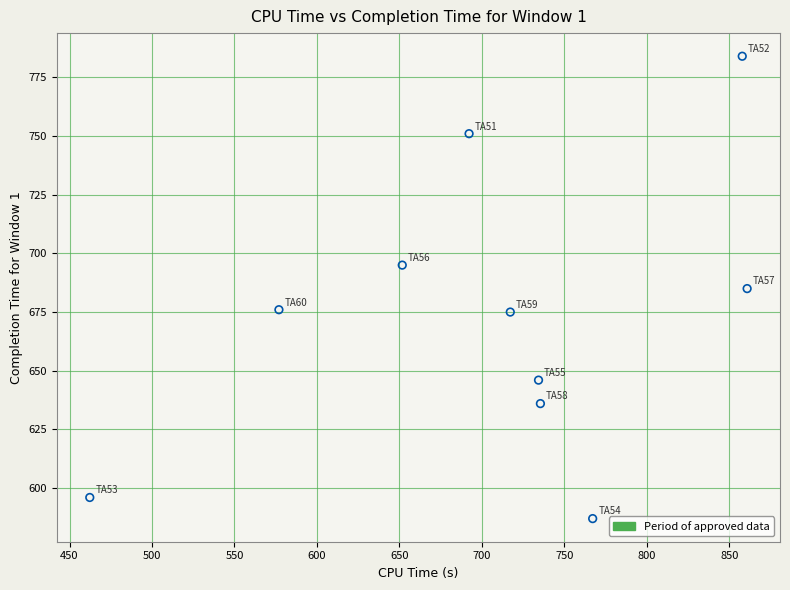

What is the range of Y values (max minus min)?

197